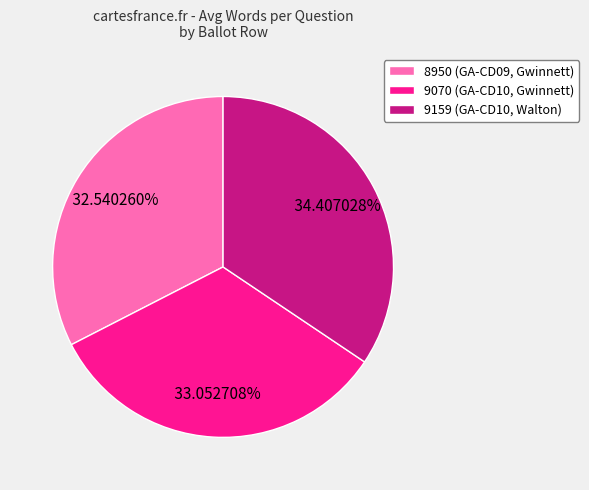

Does 9159 represent more than half of the total?

No